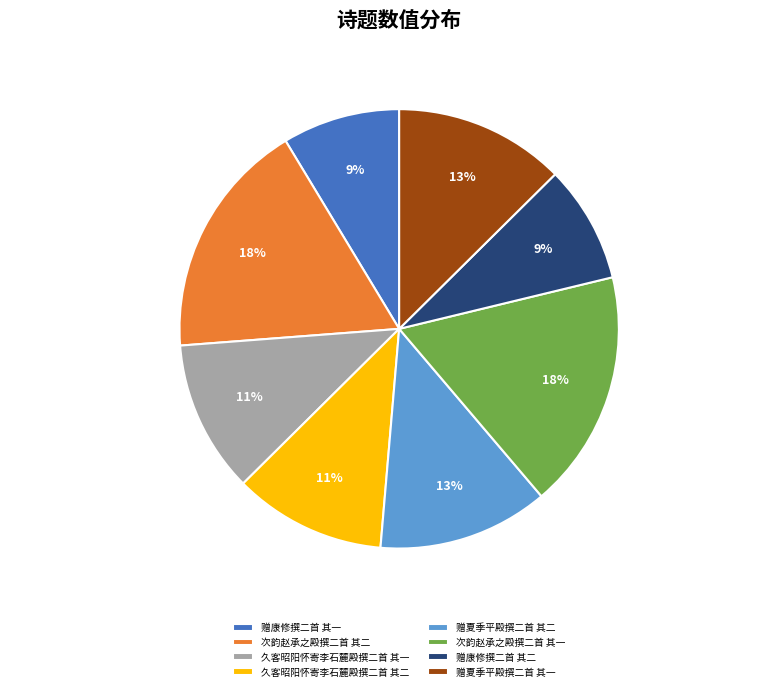

Between 久客昭阳怀寄李石麓殿撰二首 其二 and 赠康修撰二首 其一, which is larger?

久客昭阳怀寄李石麓殿撰二首 其二